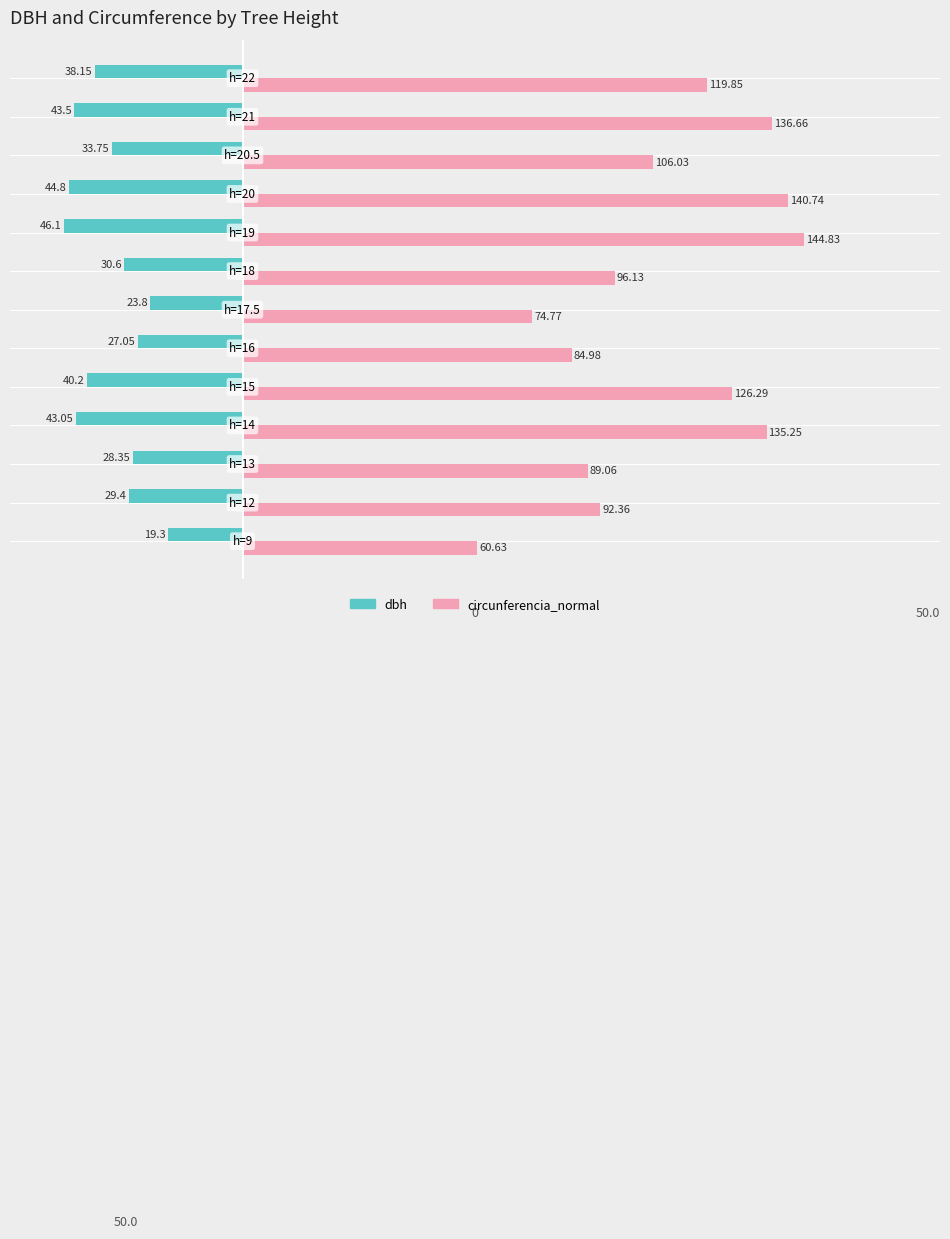

Rank the series by their average value, from lowest to highest.

dbh, circunferencia_normal